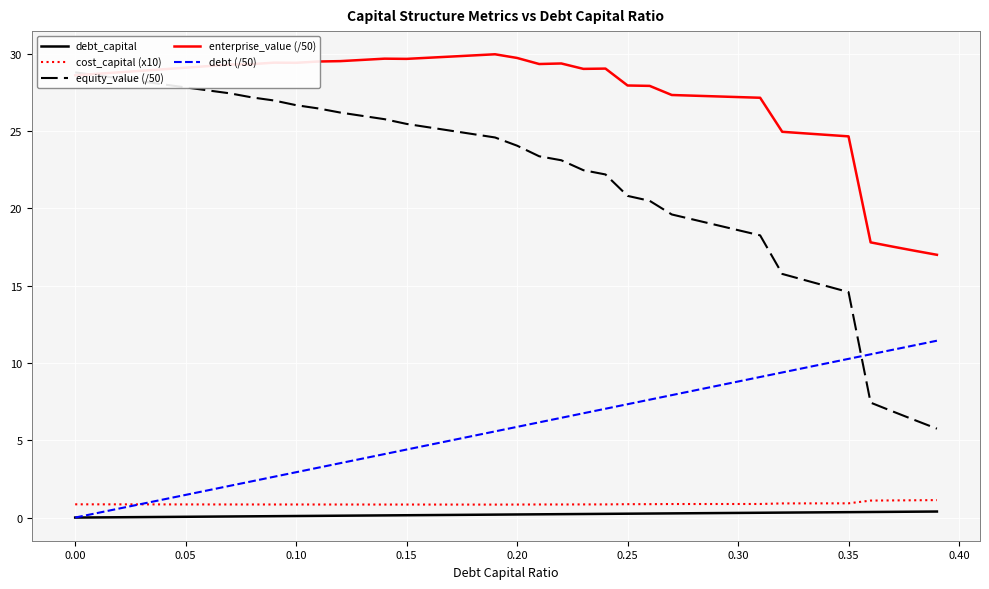

True or false: debt (/50) and enterprise_value (/50) cross at least once.

False